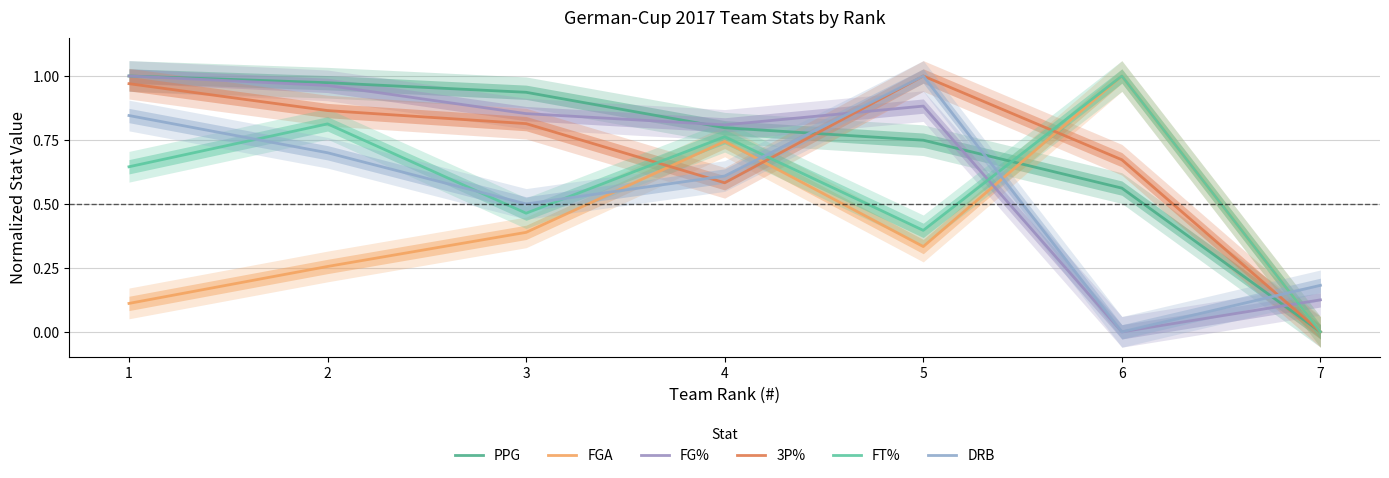

What is the difference between the second highest and second lowest values in the PPG series?

0.4